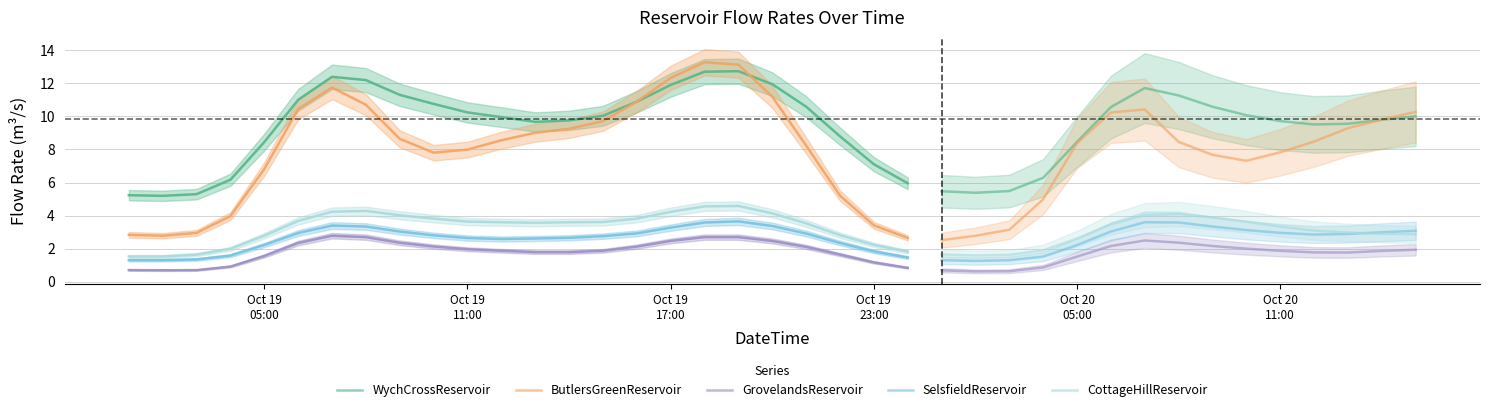

The value of GrovelandsReservoir at 11 is 2.4. True or false?

False